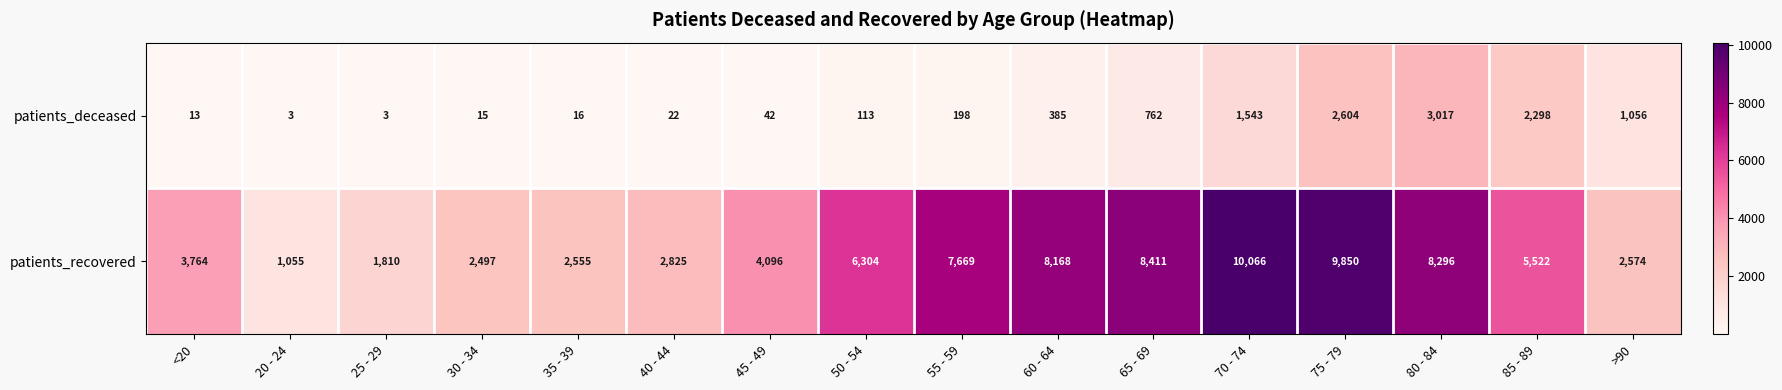

List the series in order of their peak value, highest first.

patients_recovered, patients_deceased